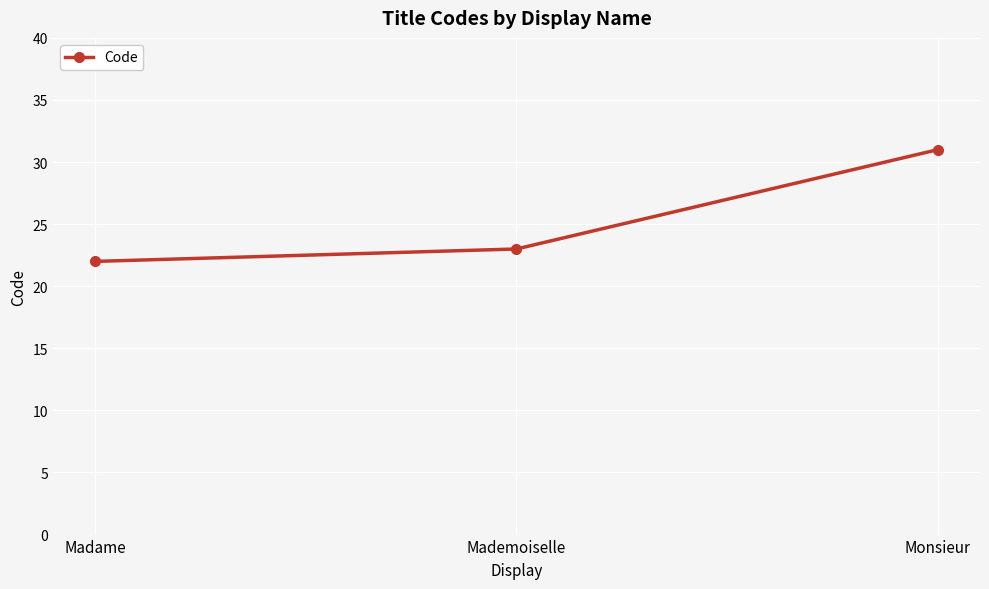

Read the value at Monsieur.

31